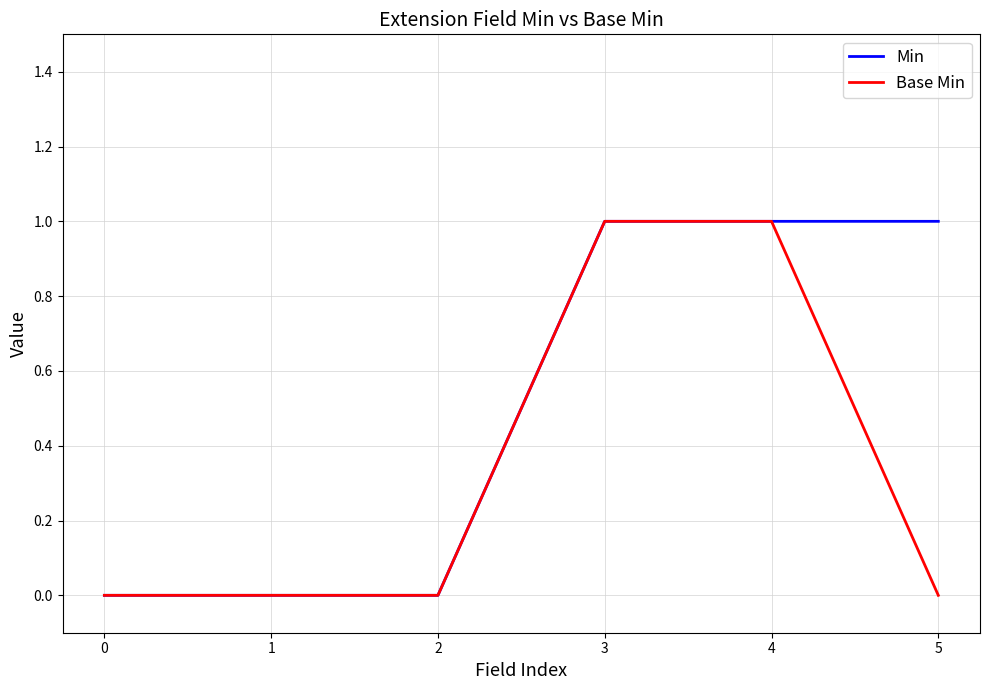

What are all the series names shown in the legend?

Min, Base Min